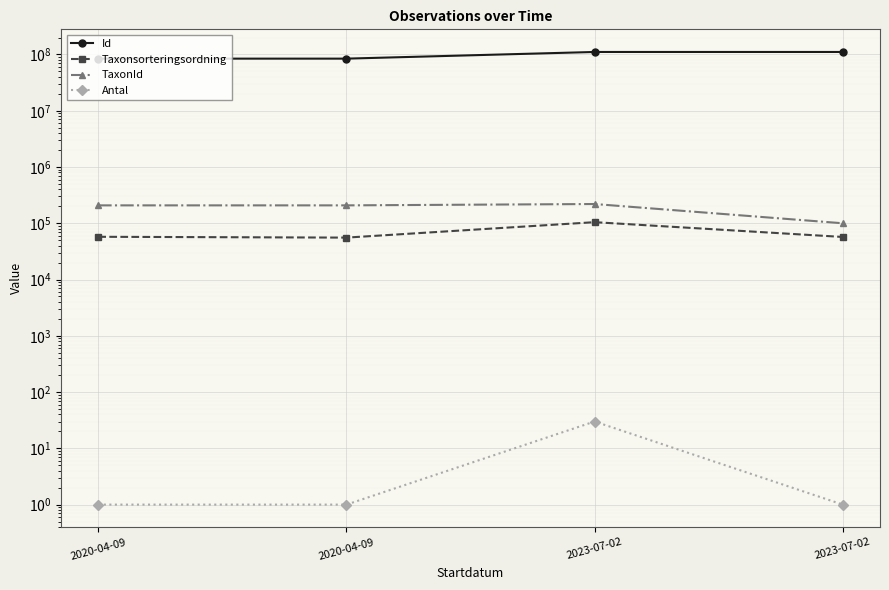

What is the difference between the TaxonId values at 2020-04-09 and 2023-07-02?

108157